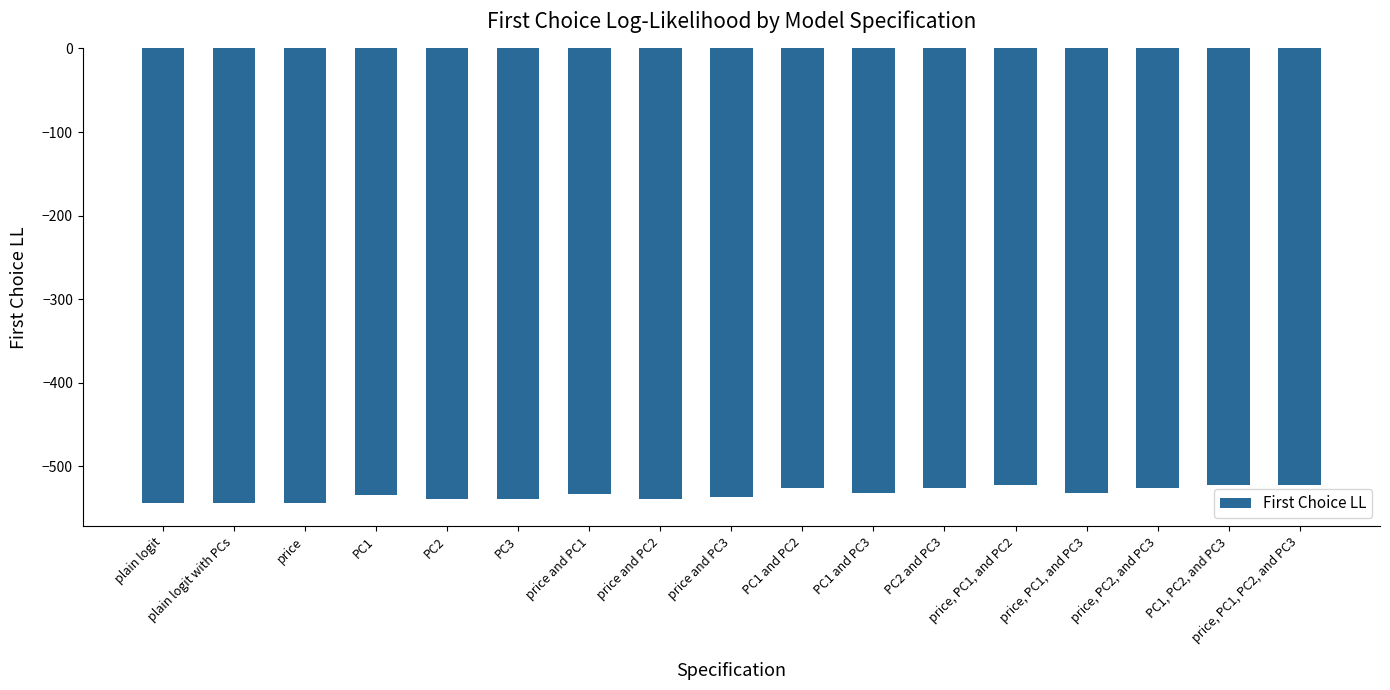

True or false: the data shows -522.4 at PC1, PC2, and PC3.

True